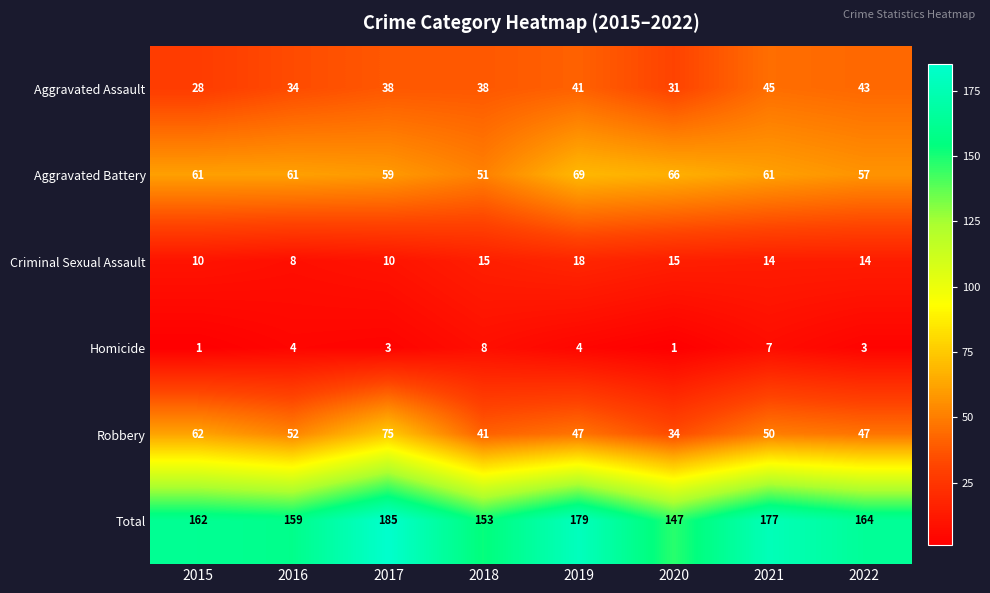

True or false: Criminal Sexual Assault has a value of 24 at 2021.

False